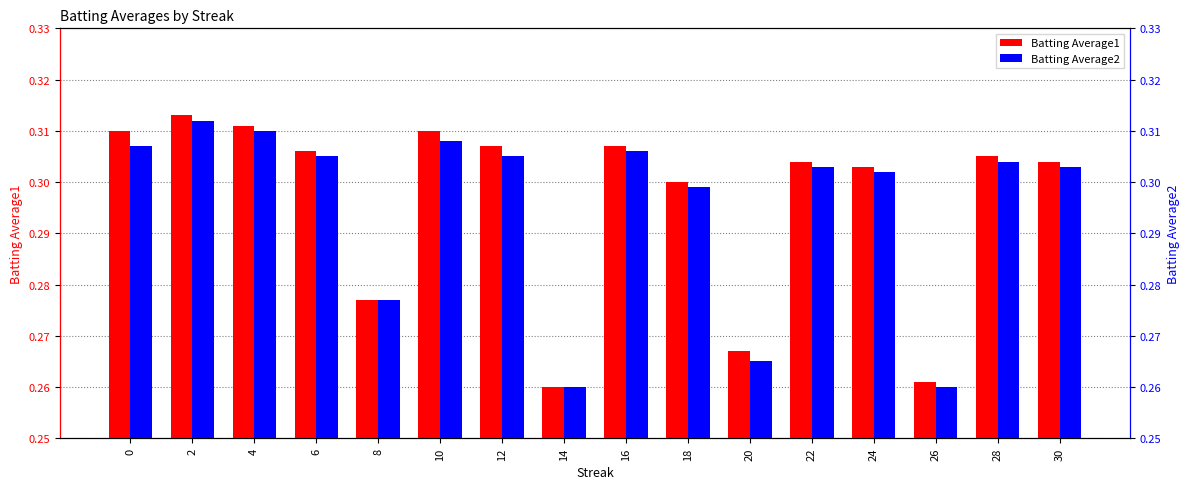

What is the smallest value displayed?

0.3